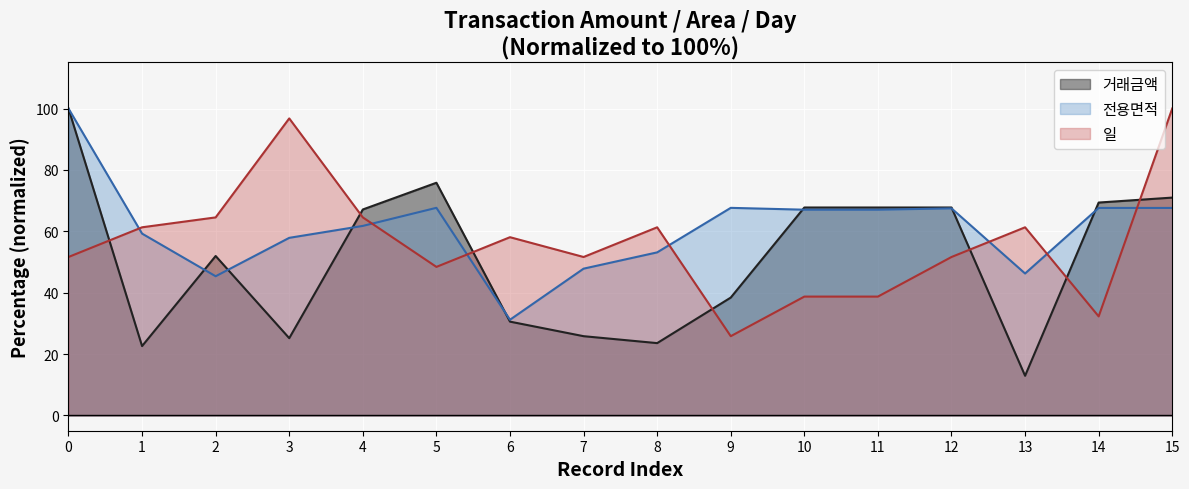

True or false: 전용면적 has a value of 79.7 at 7.

False